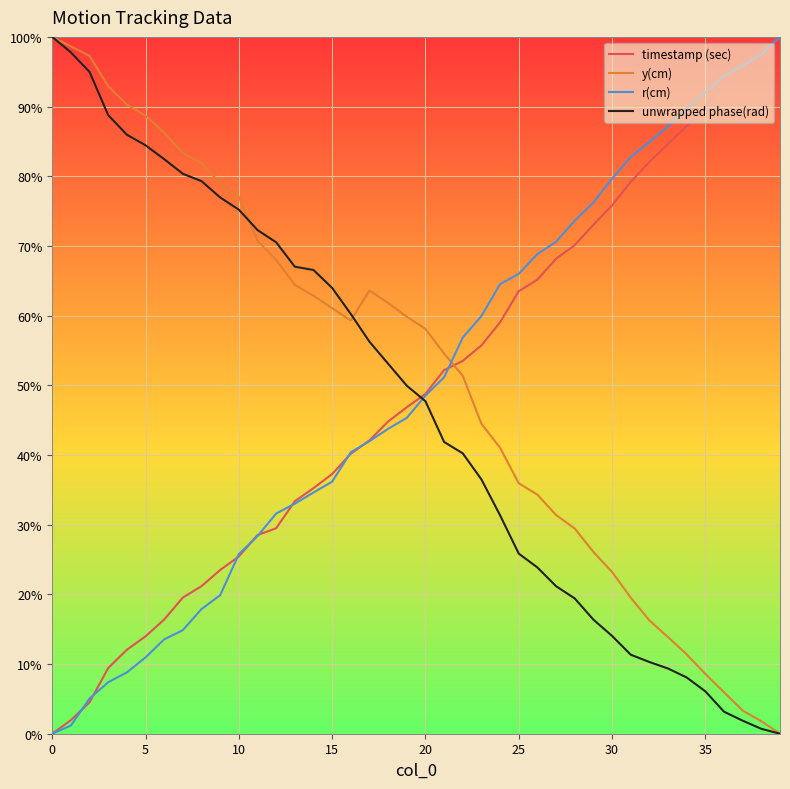

Does the chart display data point markers on the line(s)?

No